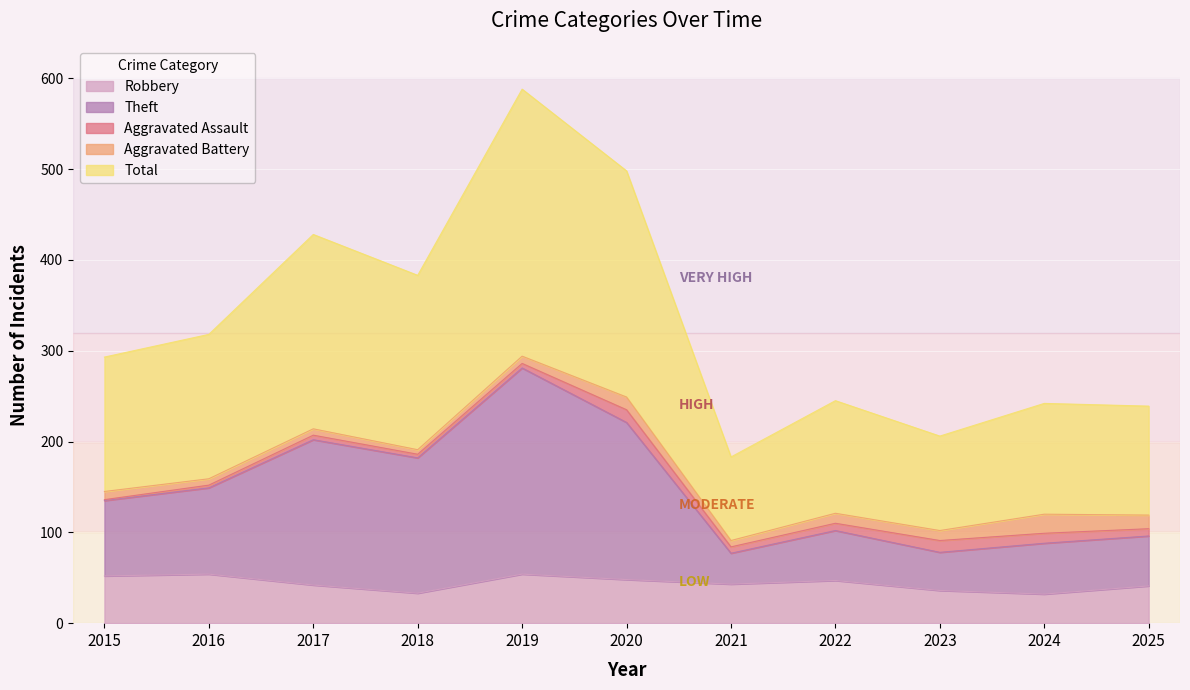

At which label does Robbery reach its minimum?

2024